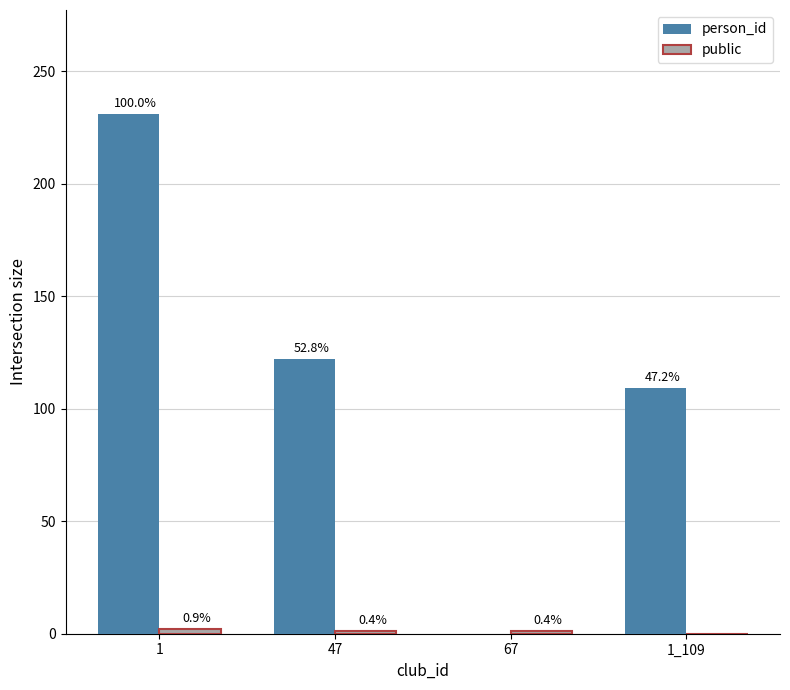

How many groups of bars are there?

4